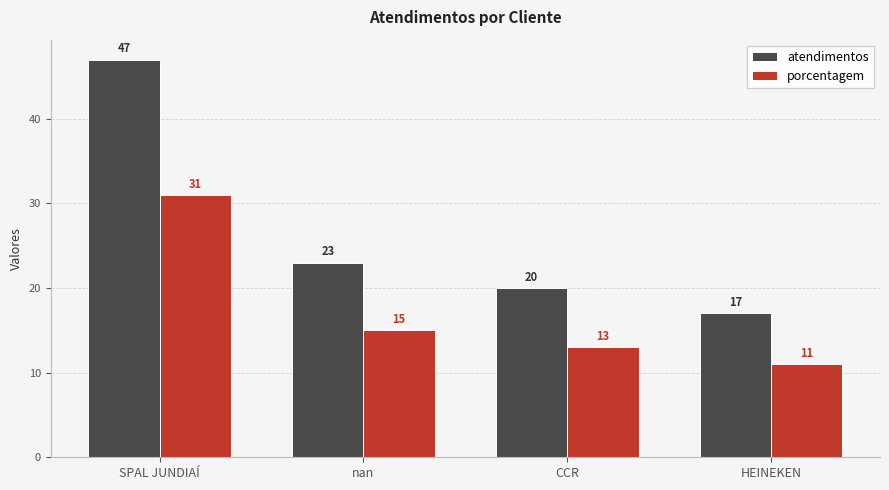

What position from the right is SPAL JUNDIAÍ?

4